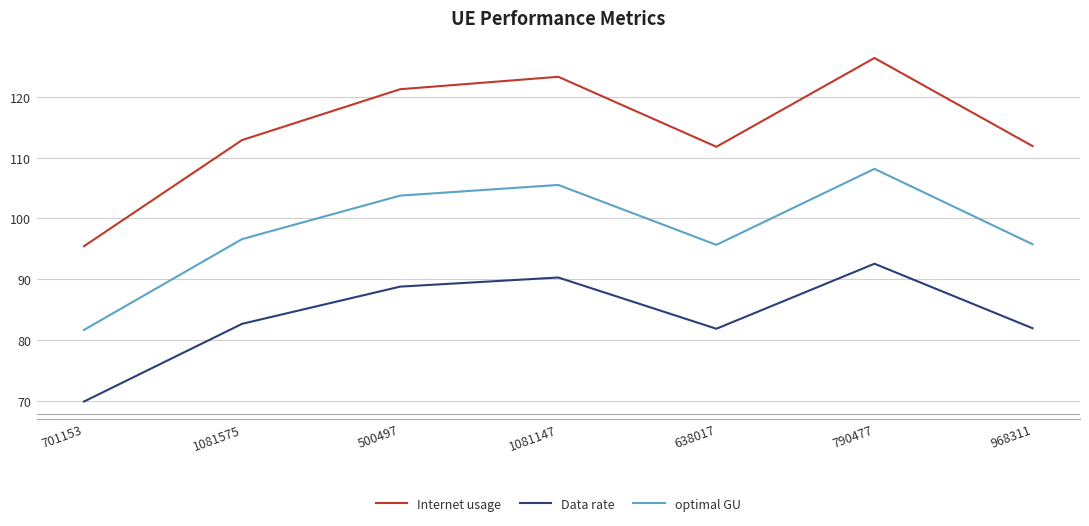

Which series has the largest range (max minus min)?

Internet usage